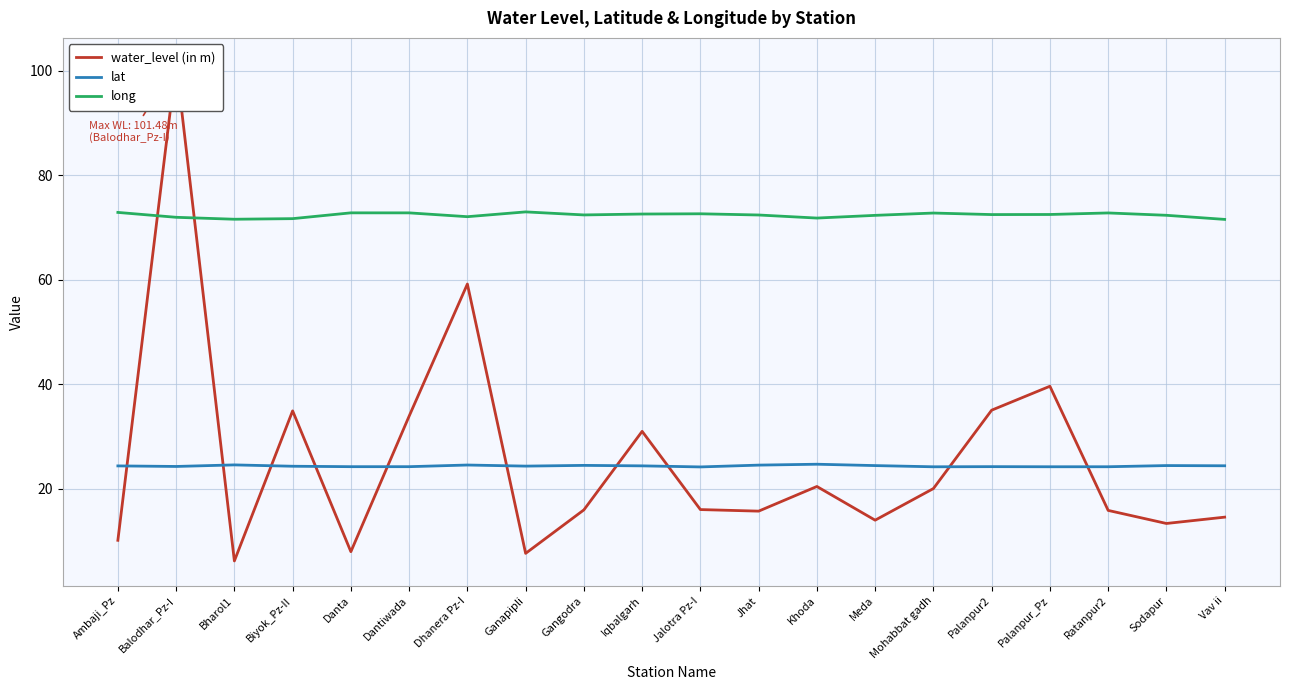

What are all the series names shown in the legend?

water_level (in m), lat, long